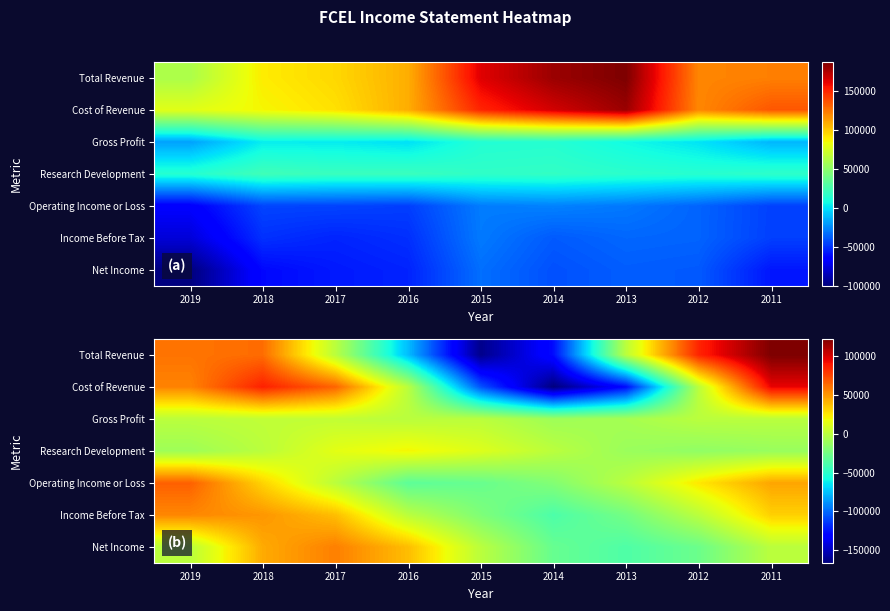

What is the spread (max minus min) of values at 2012?

112642.1